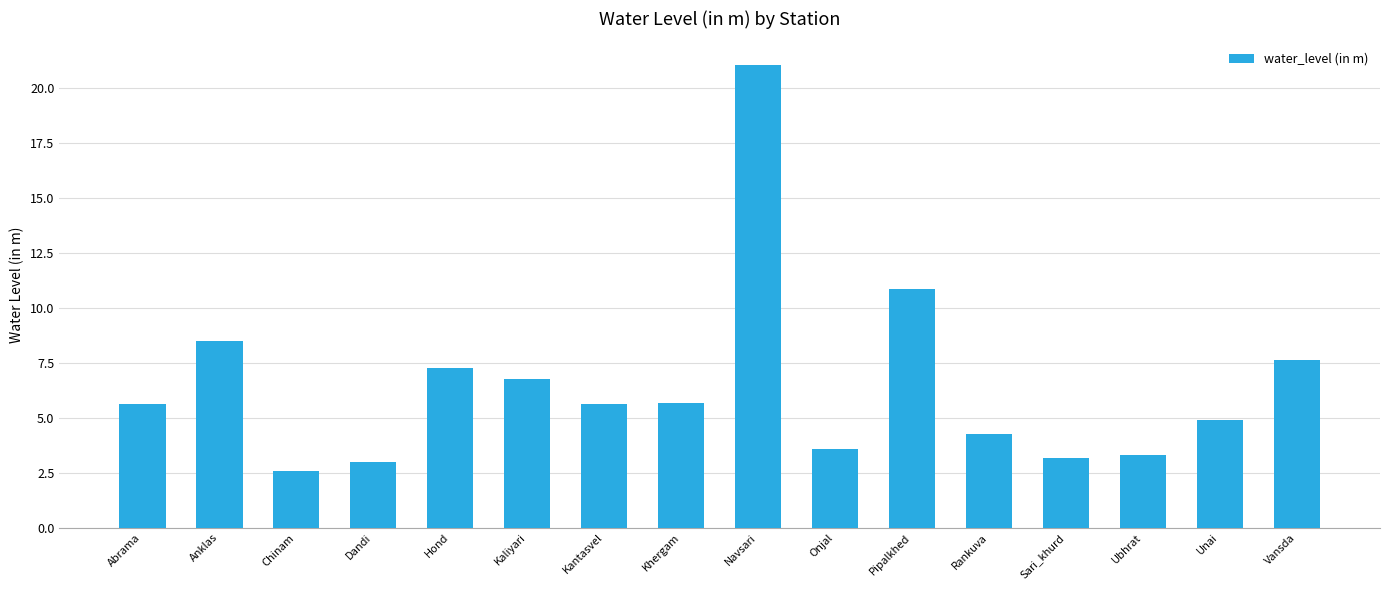

What is the ratio of the value at Anklas to the value at Unai?

1.7